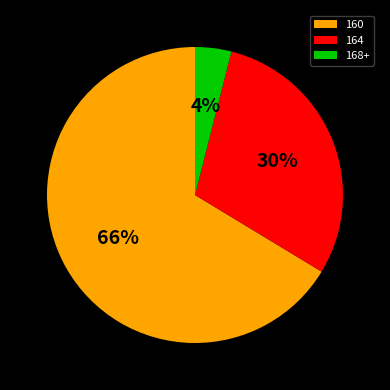

To the nearest percent, what is the average slice percentage?

33%